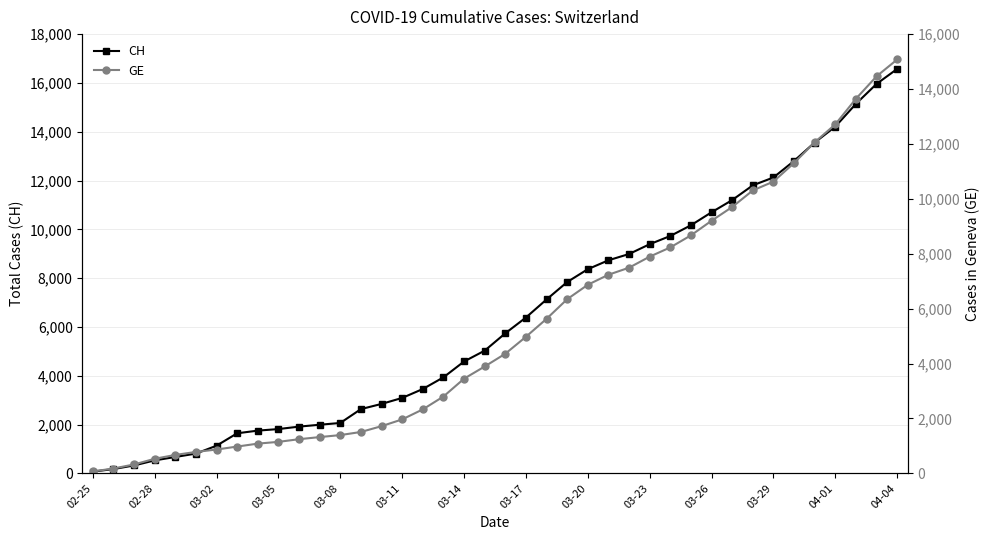

How many values in the GE series are below 4359?

20